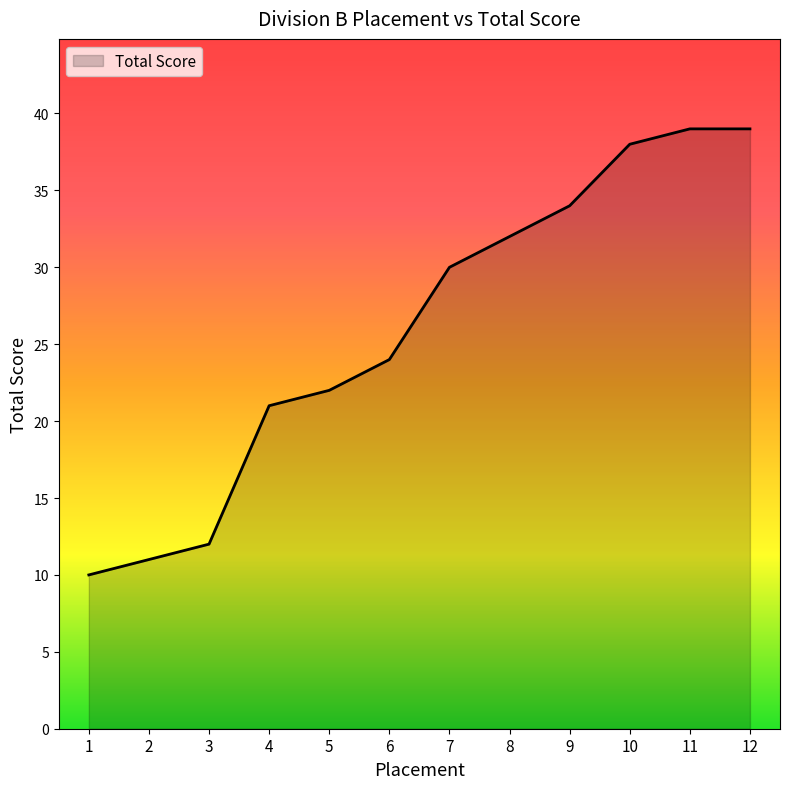

Does the chart have visible grid lines?

No